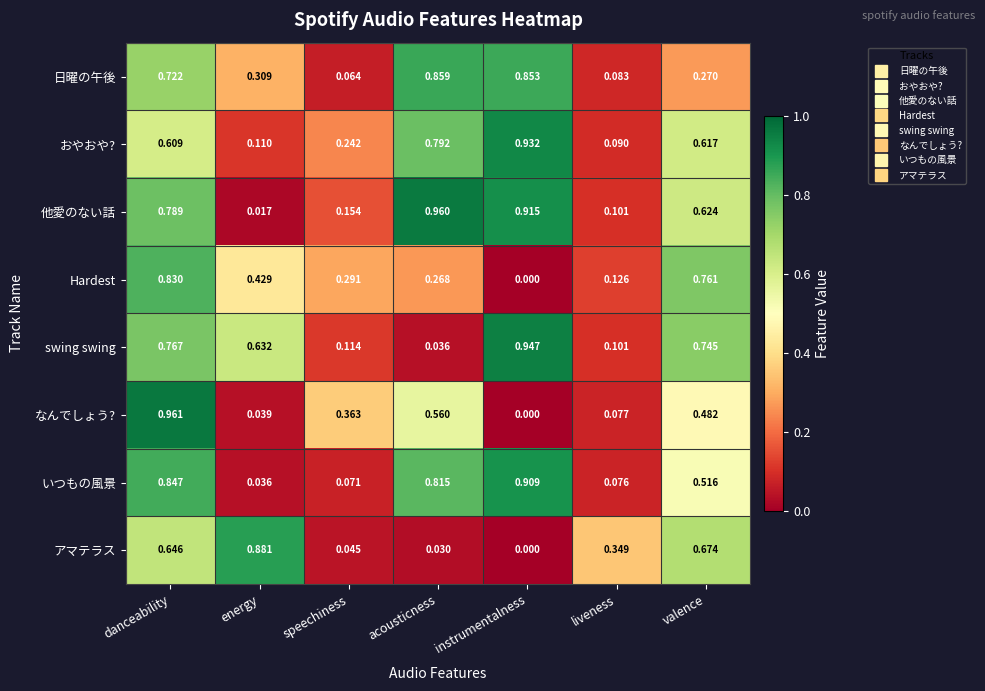

Which category has the highest value in the Hardest series?

danceability